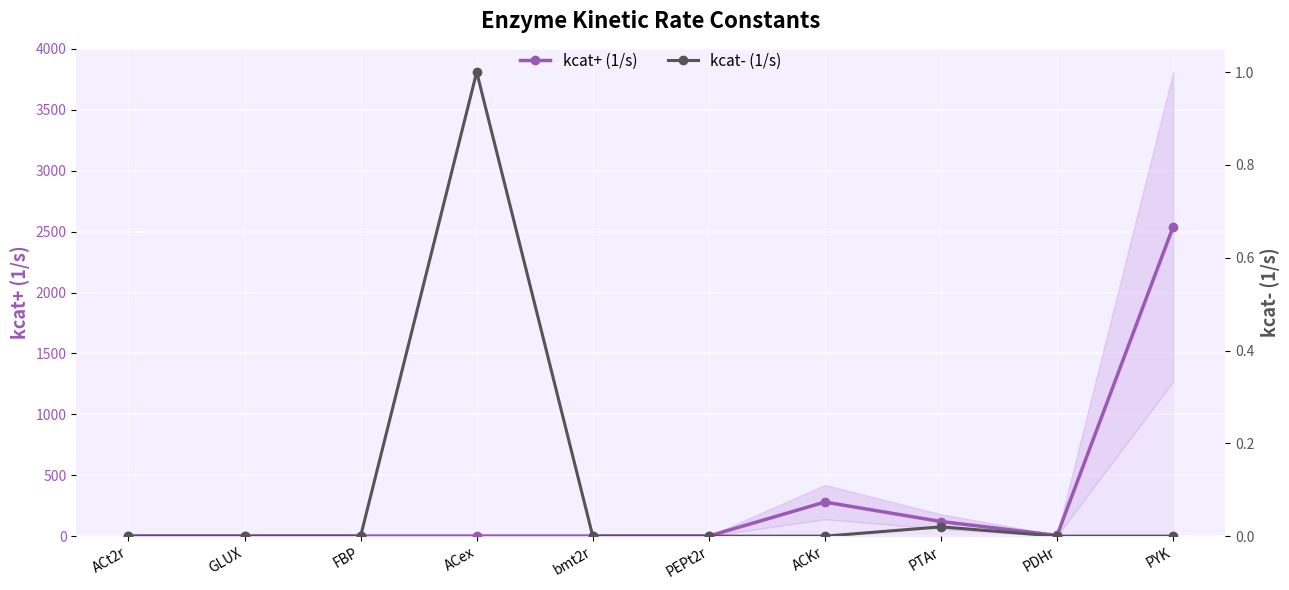

Is the value of kcat- (1/s) at ACKr greater than the value of kcat+ (1/s) at ACex?

No